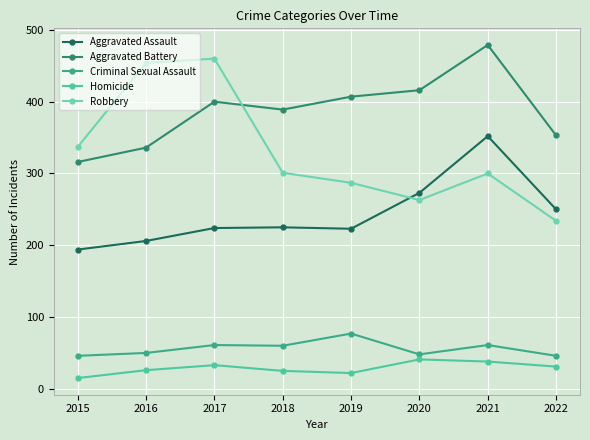

What is the value of the Criminal Sexual Assault point at the 6th from the left?

48